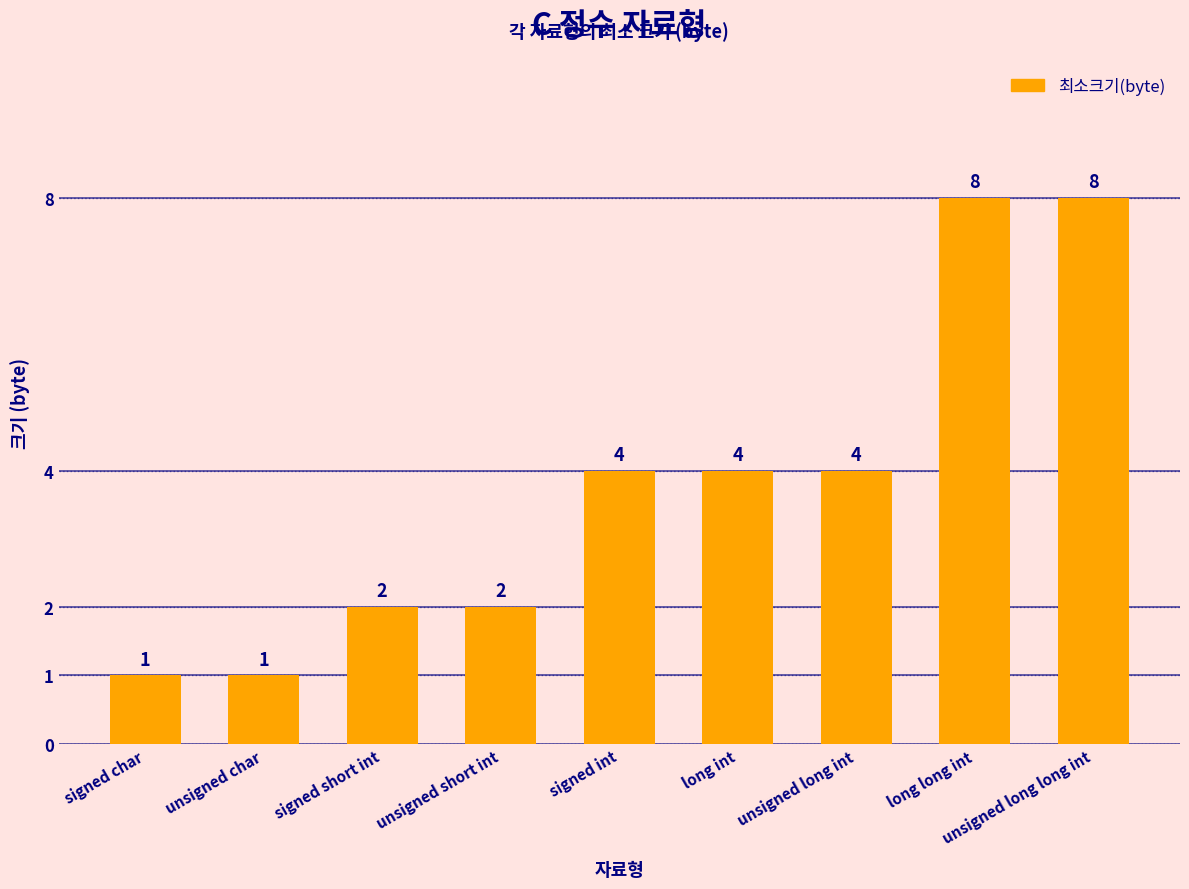

What position from the right is signed char?

9